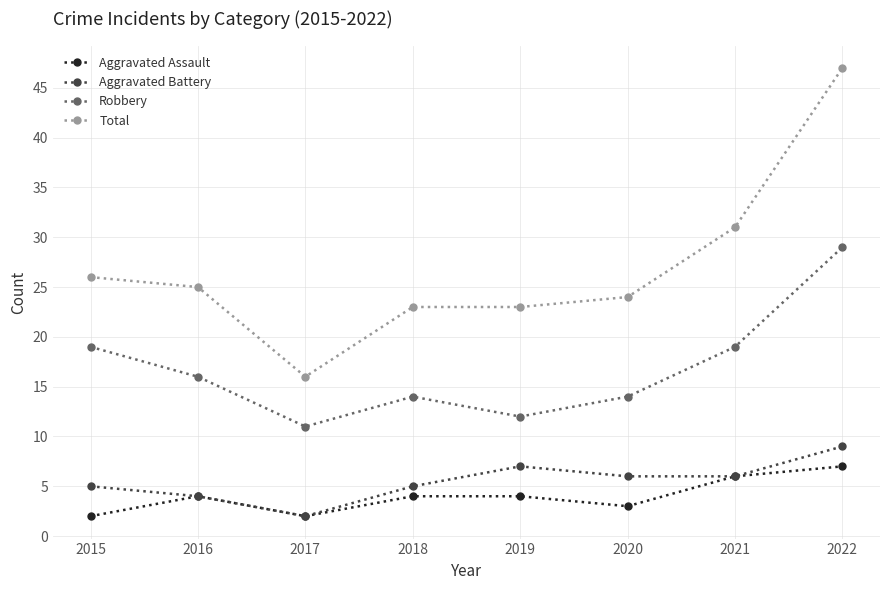

At how many categories does at least one series exceed 22?

7